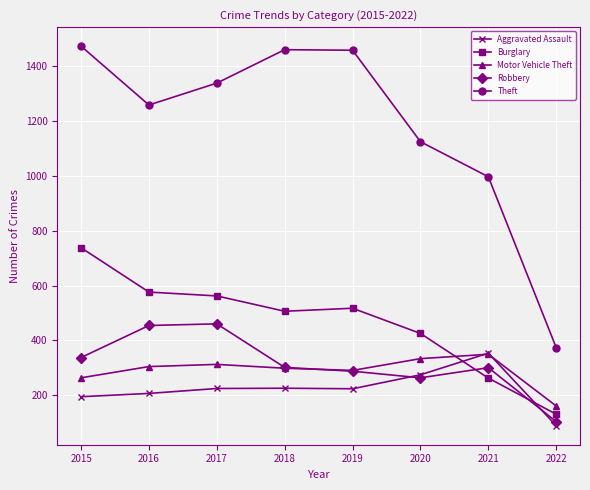

Where do Aggravated Assault and Motor Vehicle Theft first cross each other?

2020 and 2021